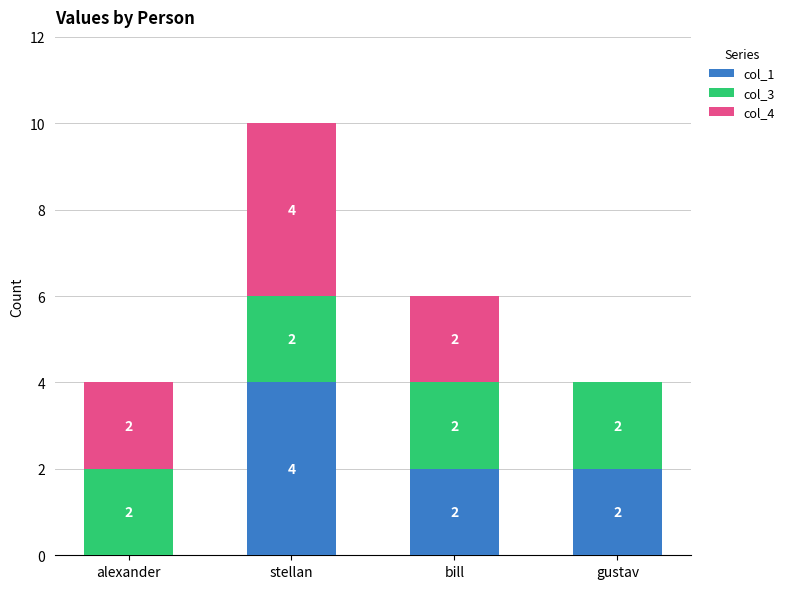

What is the total value across all series at bill?

6